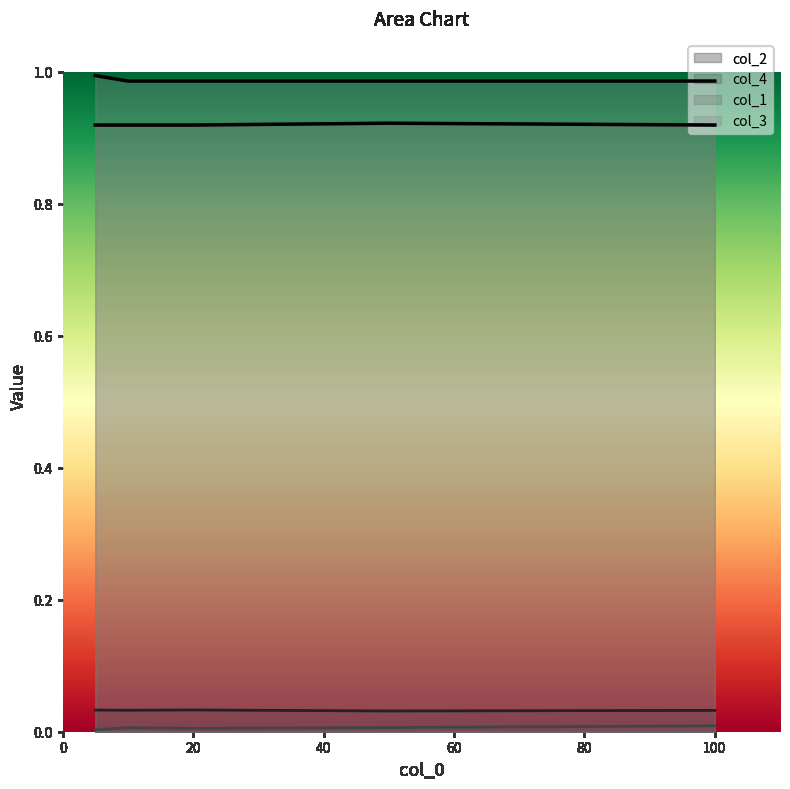

Is it true that col_2 equals 0.0 at 20?

True